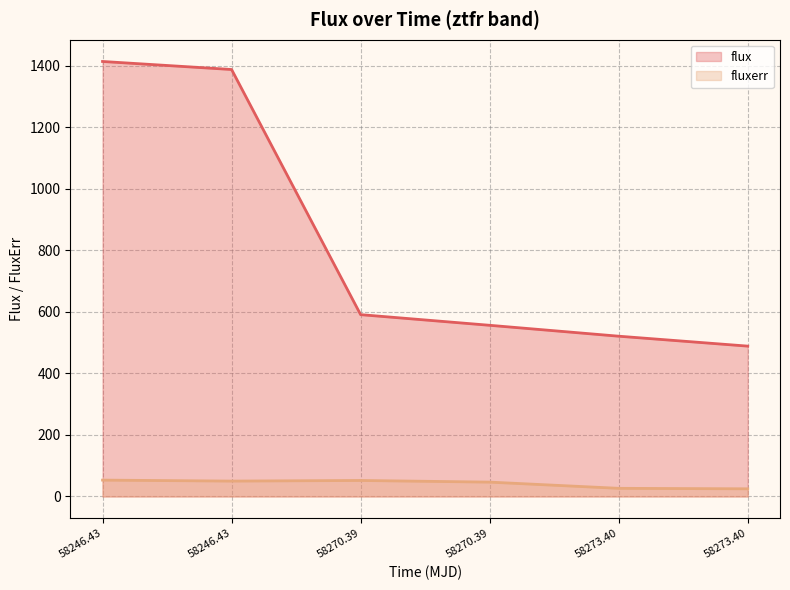

True or false: flux and fluxerr cross at least once.

False